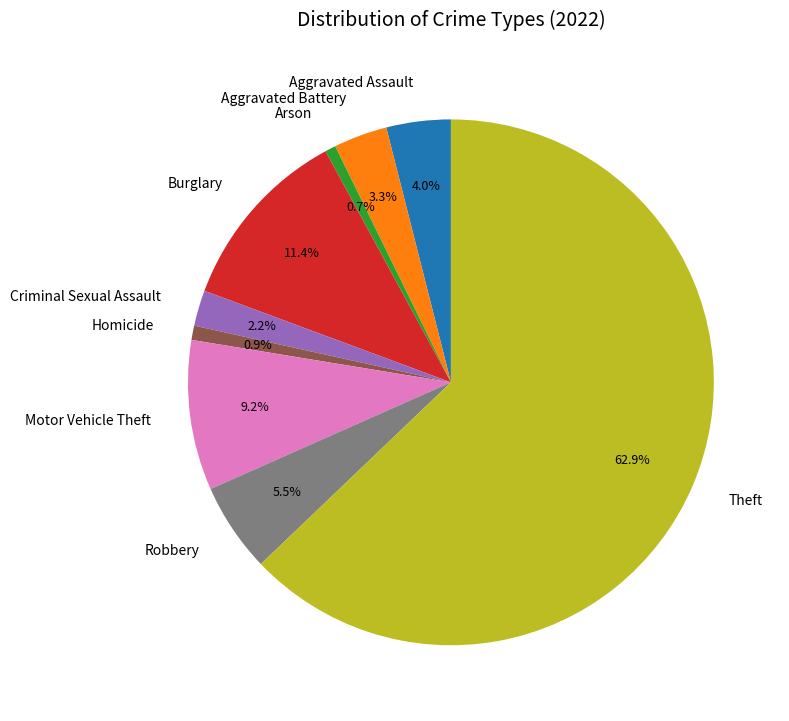

Approximately how many times larger is the value at Aggravated Battery compared to Motor Vehicle Theft?

0.4